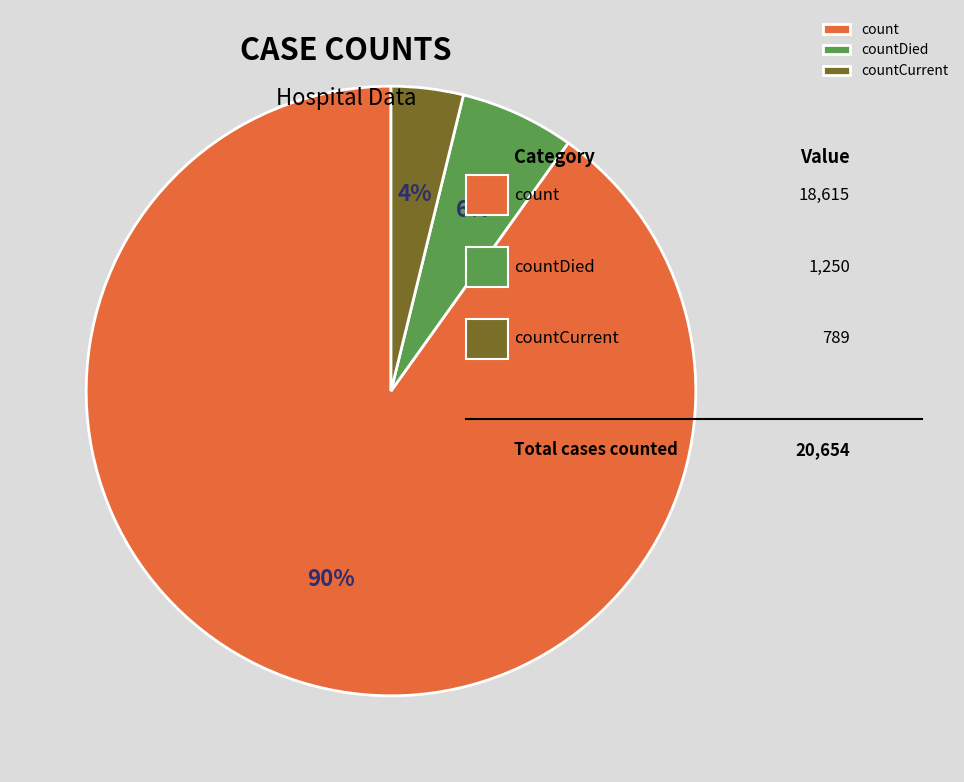

To the nearest percent, what portion does countCurrent represent?

4%